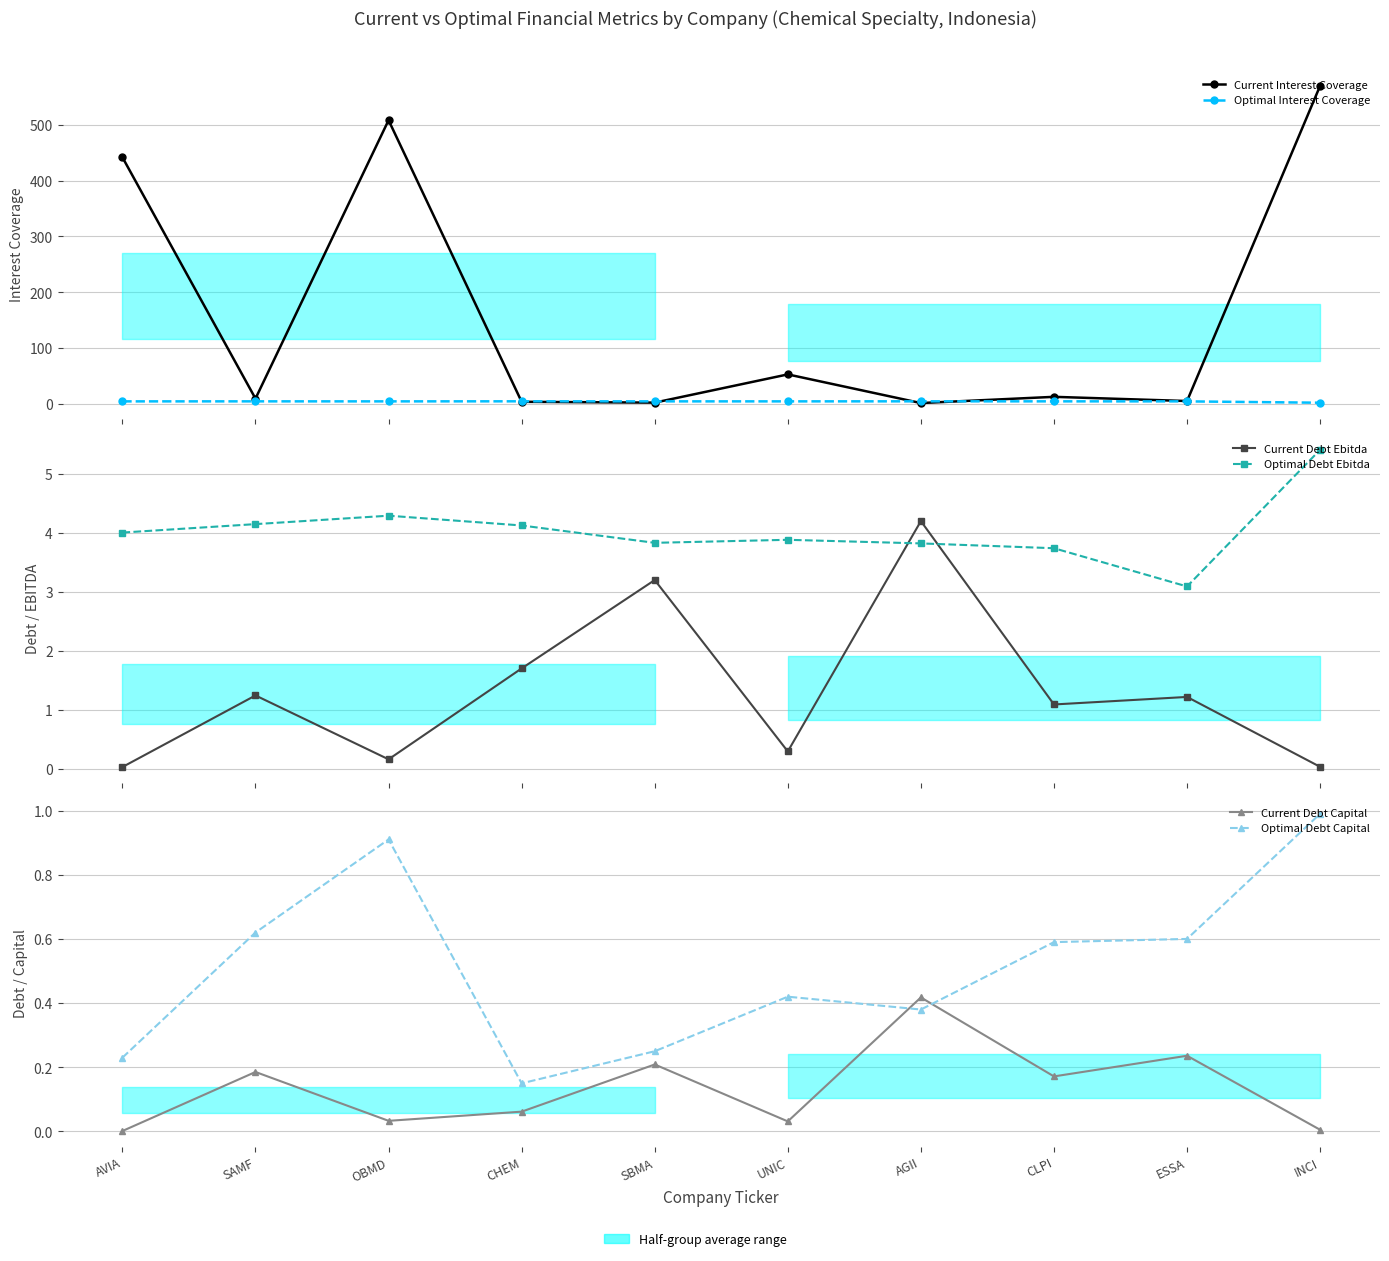

What is the total value across all series at CLPI?

22.8